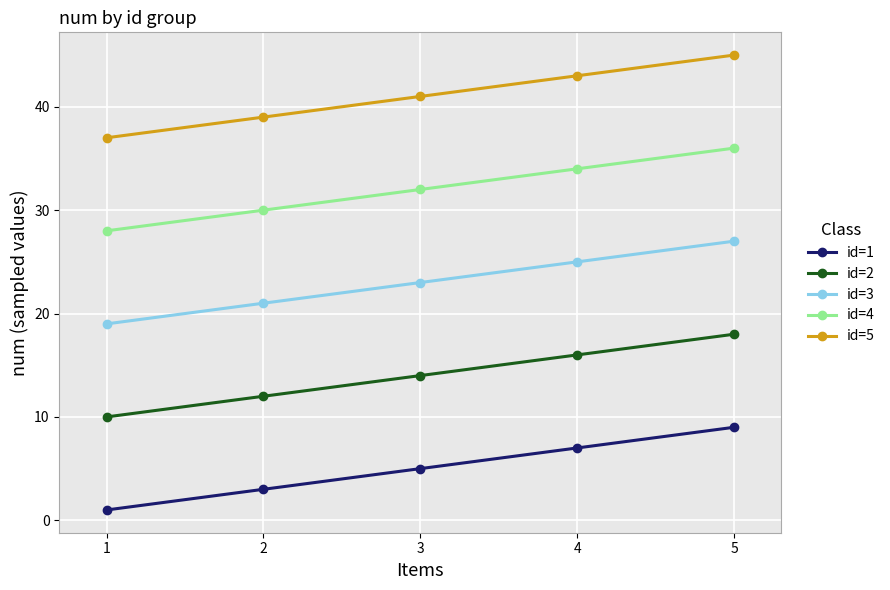

What are all the series names shown in the legend?

id=1, id=2, id=3, id=4, id=5